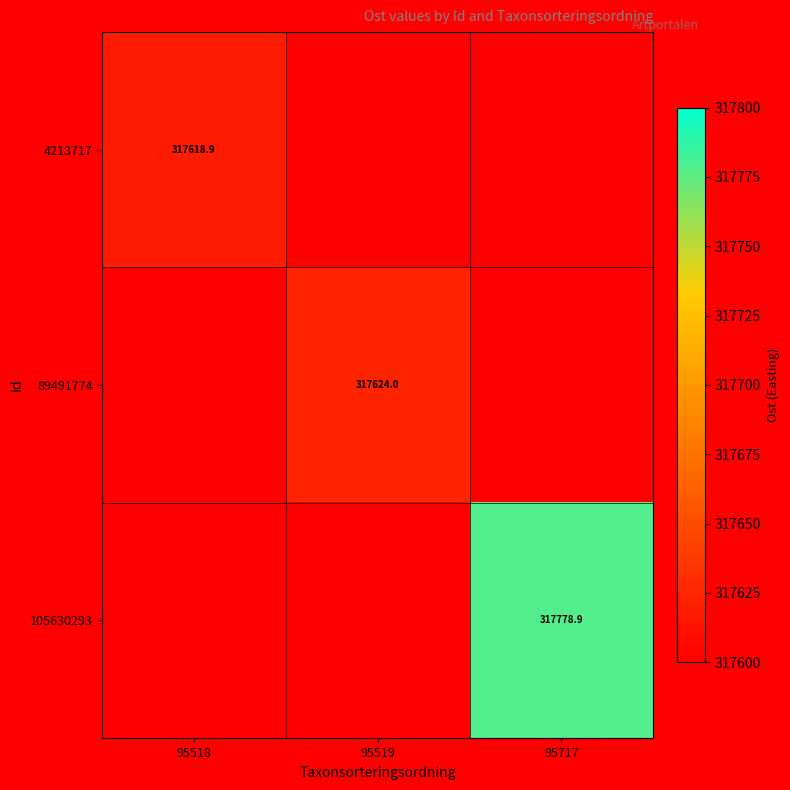

Count the number of data series in this chart.

3